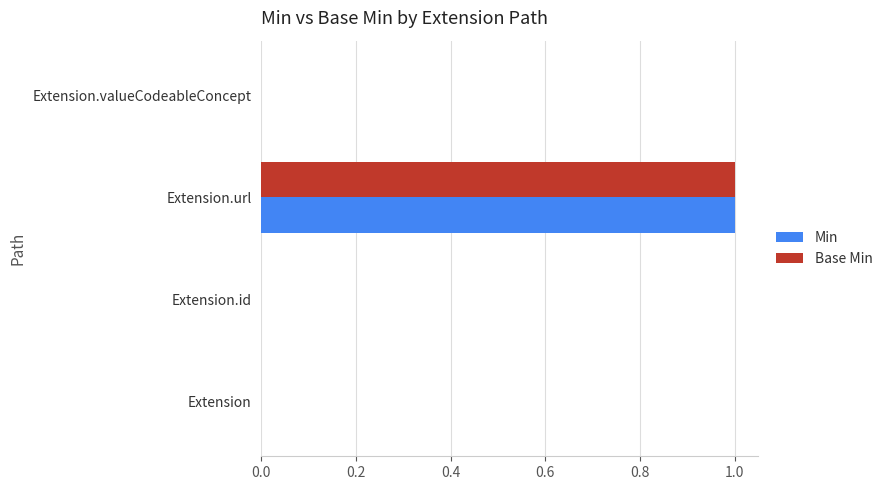

What are all the series names shown in the legend?

Min, Base Min